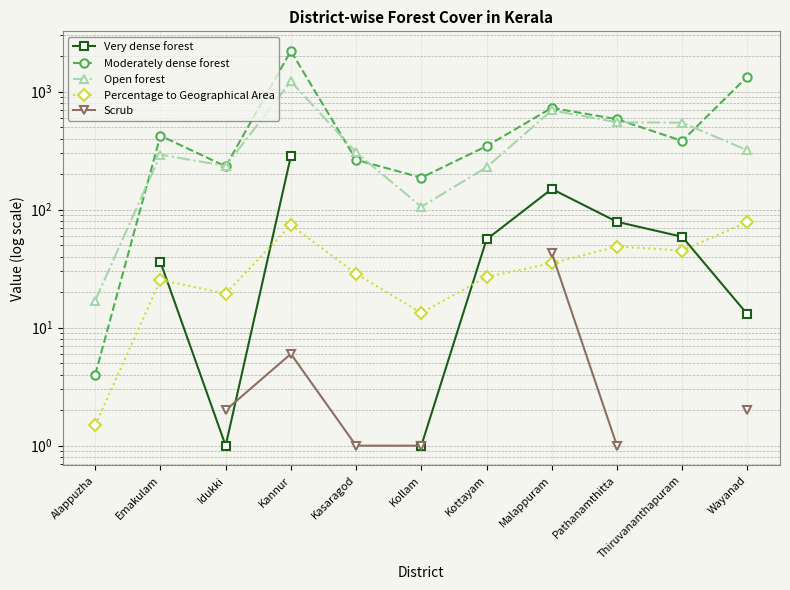

In Open forest, how many points are lower than both neighbors (excluding endpoints)?

2